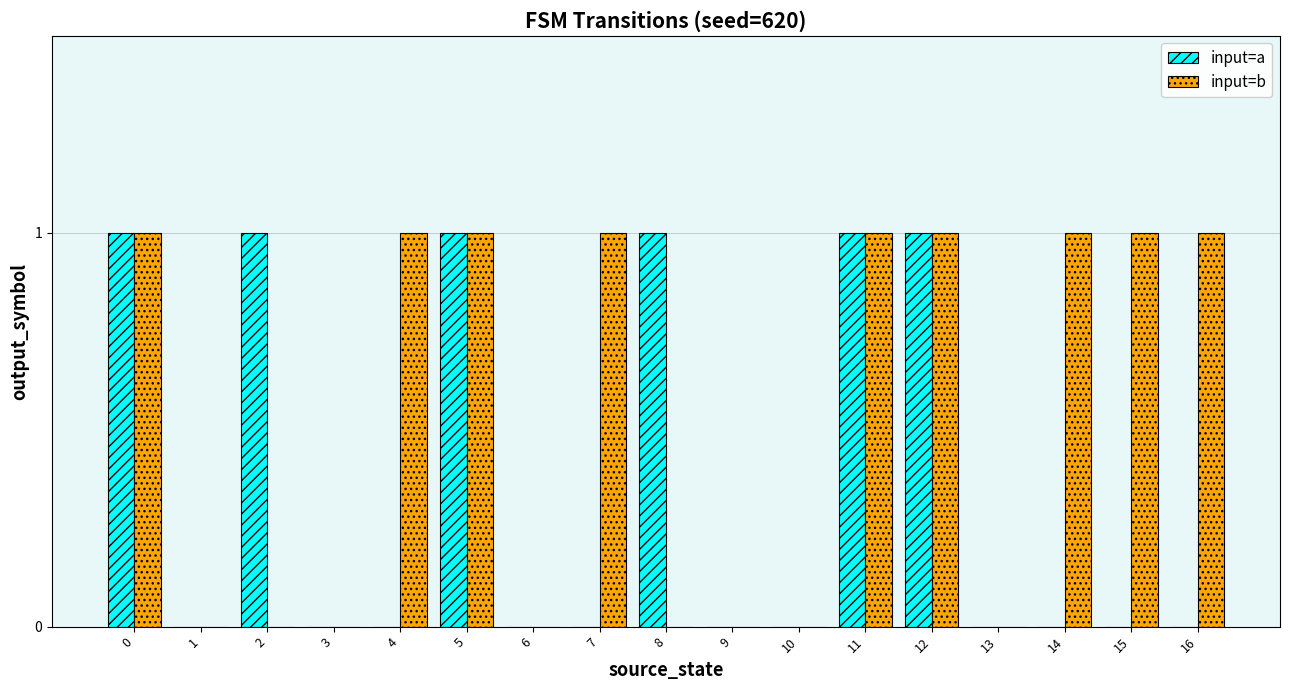

Reading left to right, list all the values displayed in this chart.

input=a: 1	0	1	0	0	1	0	0	1	0	0	1	1	0	0	0	0
input=b: 1	0	0	0	1	1	0	1	0	0	0	1	1	0	1	1	1